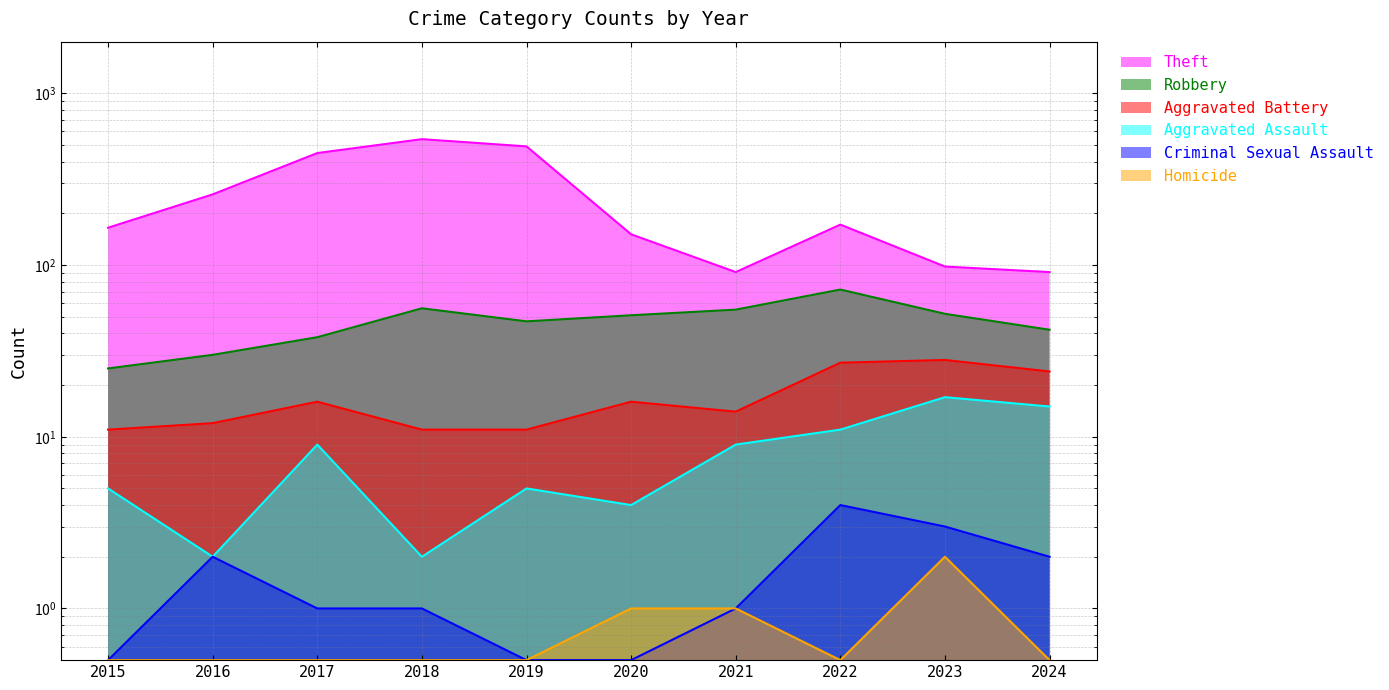

Which category has the lowest value in the Aggravated Assault series?

2016